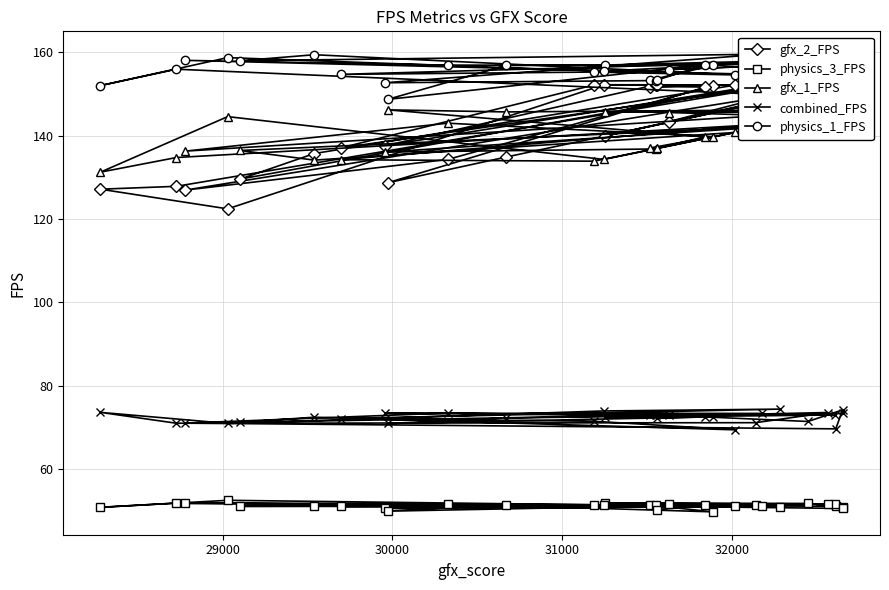

True or false: gfx_1_FPS has more than 2 points higher than both neighbors.

True